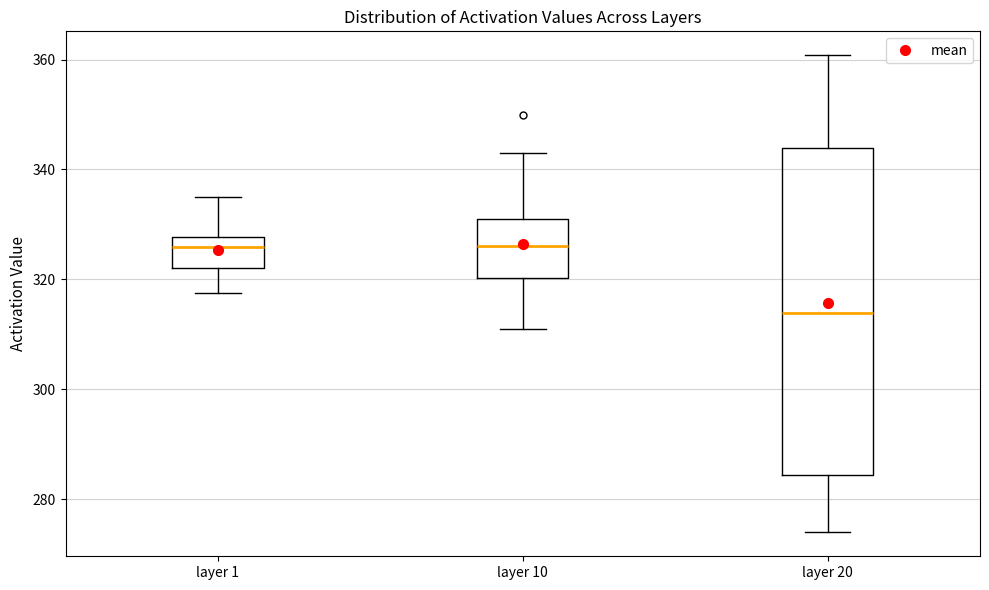

Reading left to right, transcribe this box plot: for each box, give where its median line is, the range the box spans, and where its two whiskers end, as read against the y-axis. The values are not printed on the chart, so give them approximately, as read against the axis.

layer 1: median 326, box 322 to 328, whiskers 318 to 336
layer 10: median 326, box 320 to 332, whiskers 310 to 342
layer 20: median 314, box 284 to 344, whiskers 274 to 360